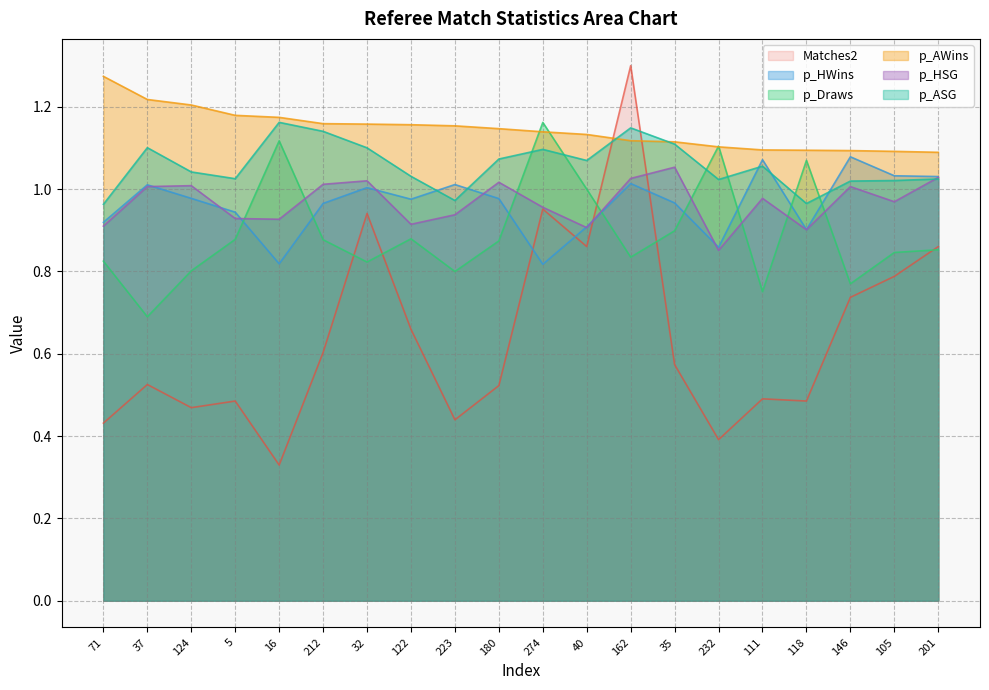

Read the p_HWins value at 180.

1.0